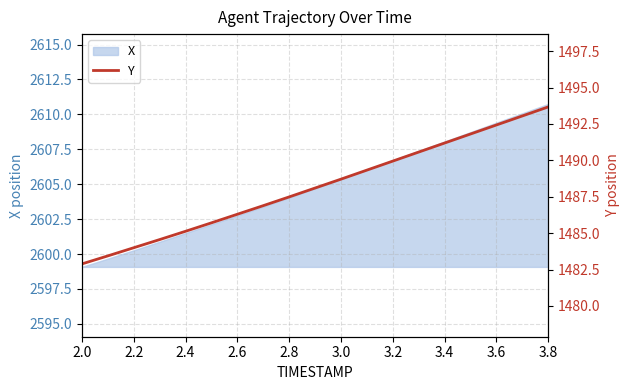

What is the highest value of the X series?

2610.8